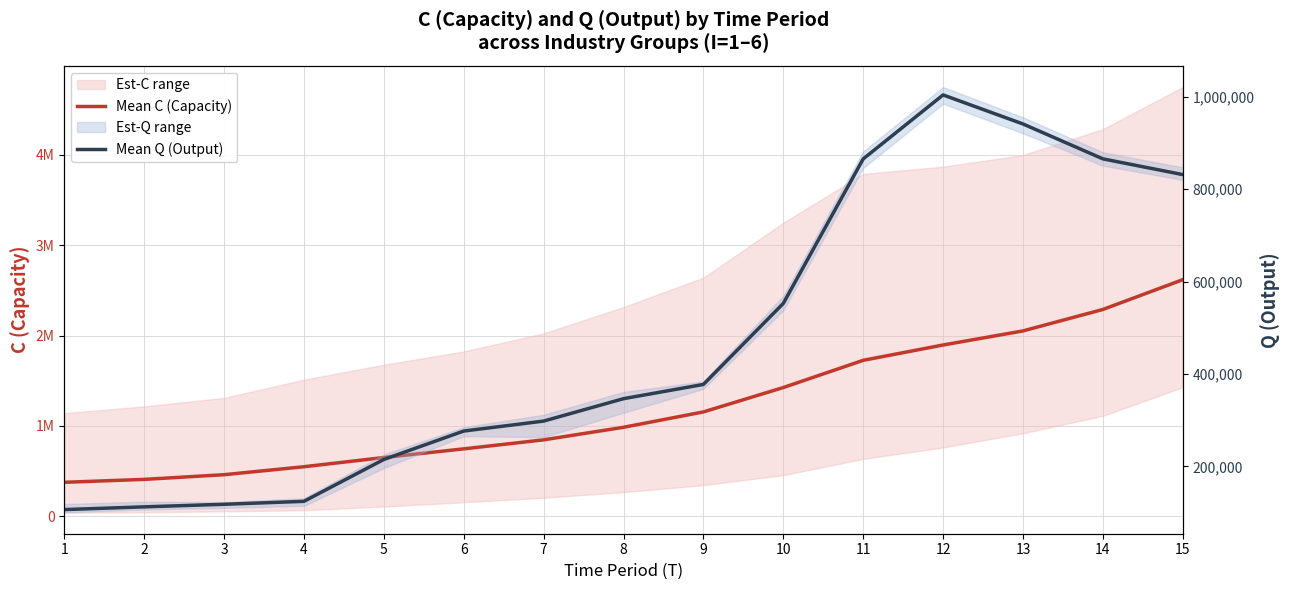

Rank the series by their average value, from highest to lowest.

Mean C (Capacity), Mean Q (Output)